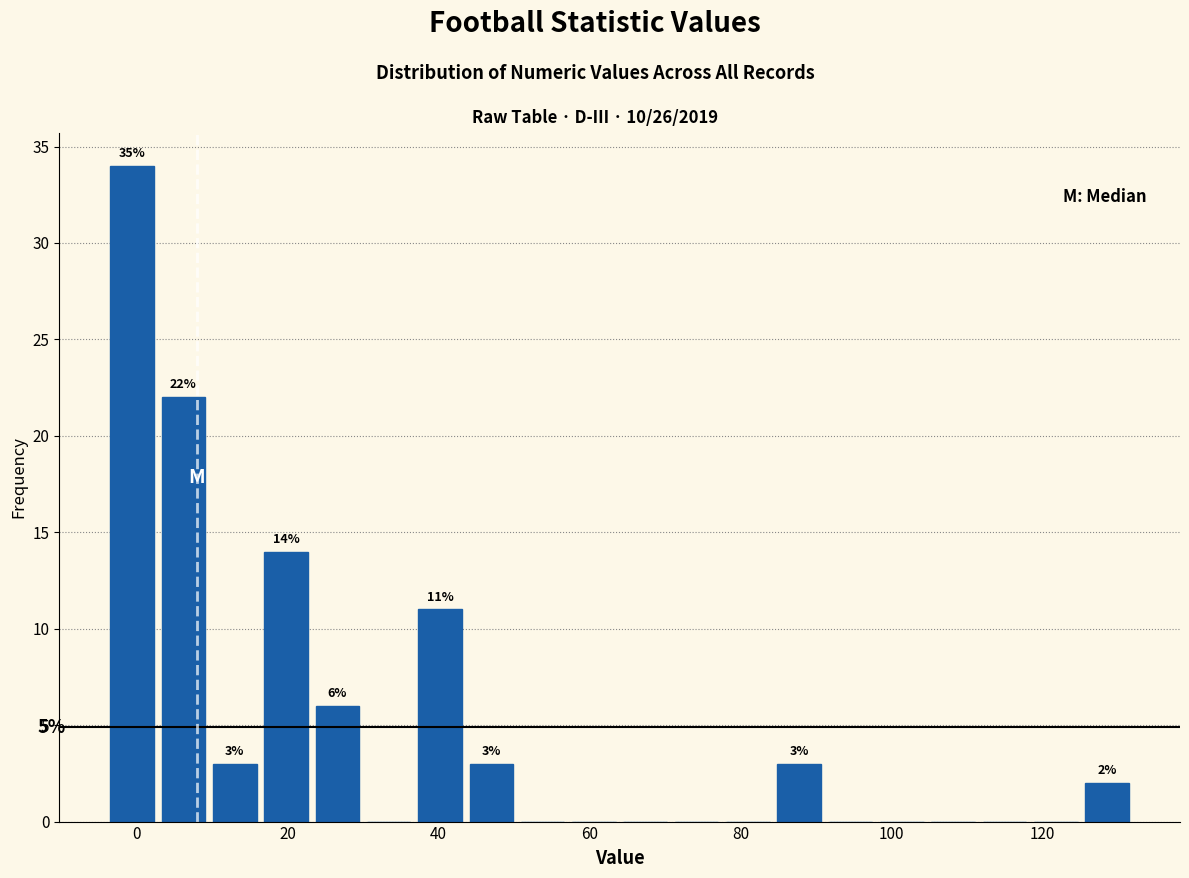

Around what value on the x-axis is the tallest bar? Give the approximate position of its centre, as read against the axis.

0